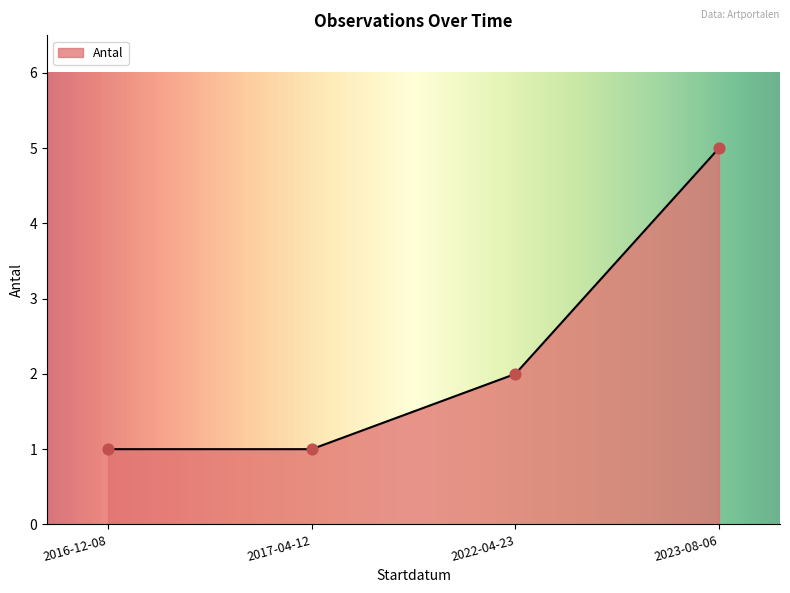

Which has a higher value, 2022-04-23 or 2016-12-08?

2022-04-23